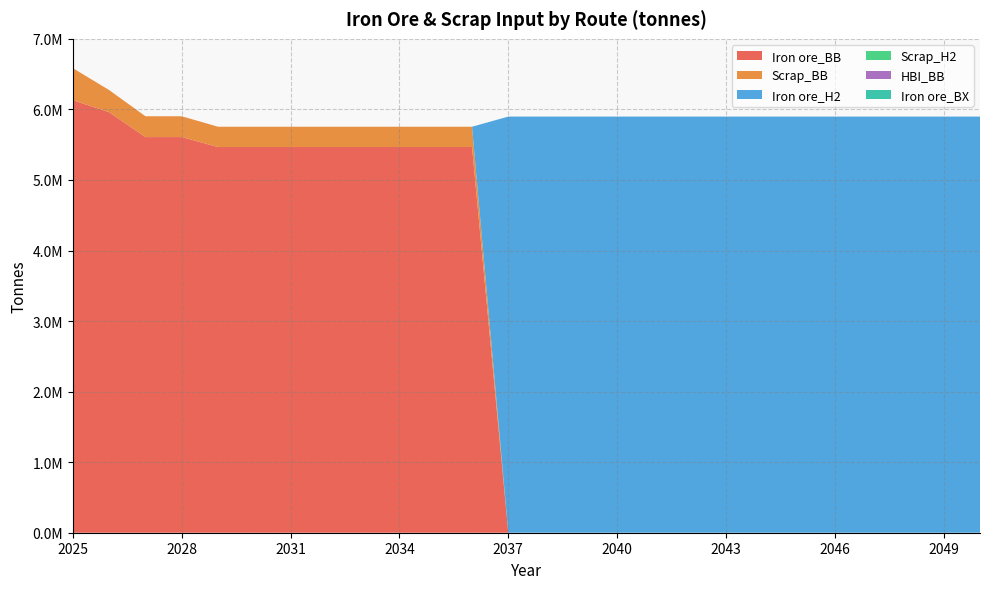

What is the spread (max minus min) of values at 2038?

5898129.6